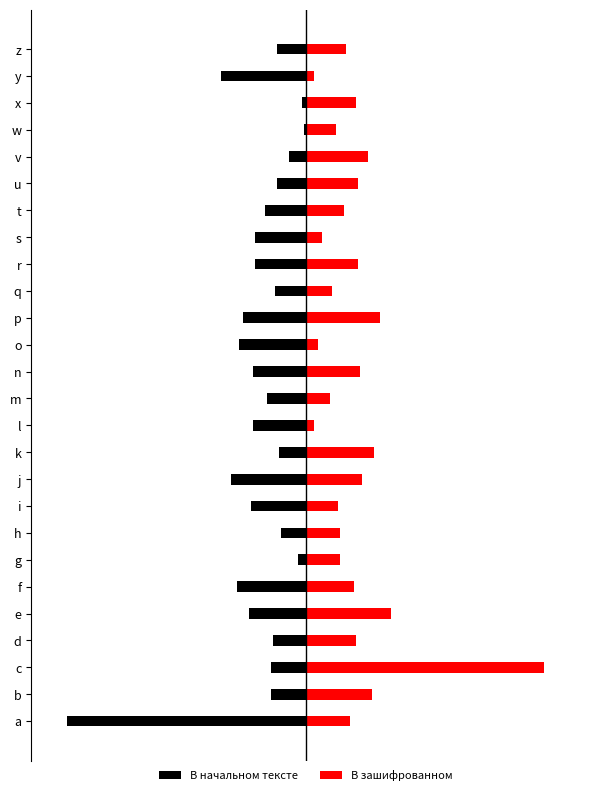

How many data points in В зашифрованном are above 24?

12